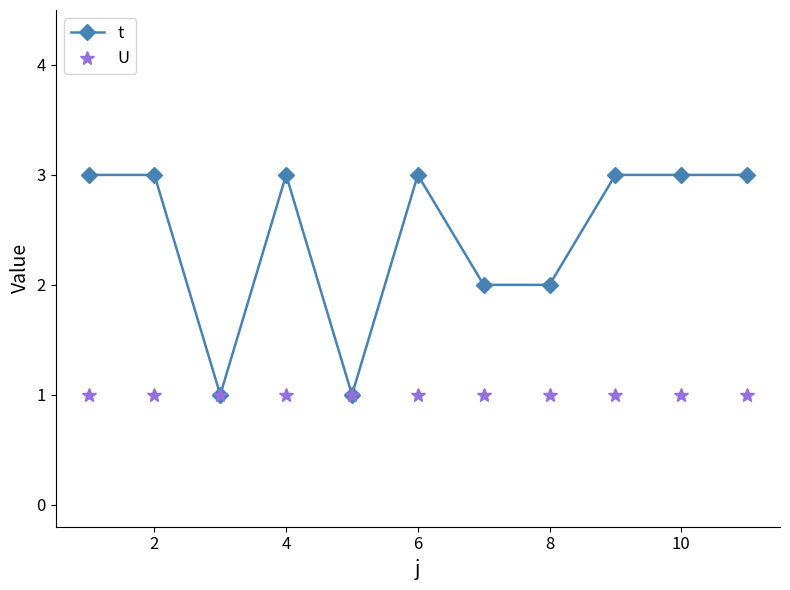

What is the value of the U point at the 3rd from the left?

1